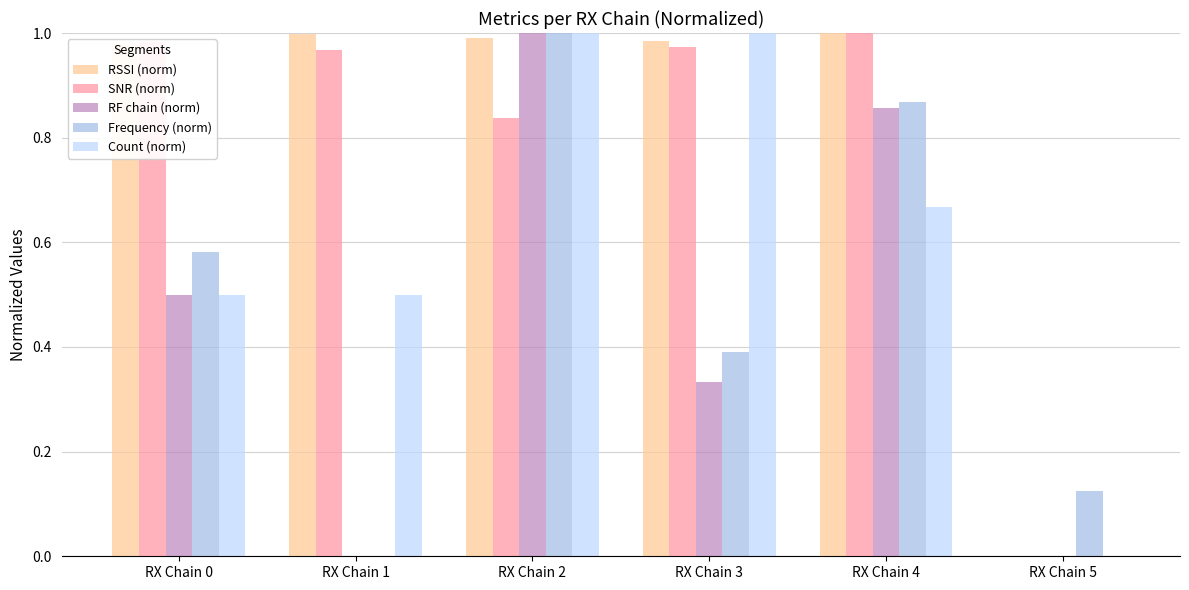

Which series changed the most between RX Chain 1 and RX Chain 5?

RSSI (norm)